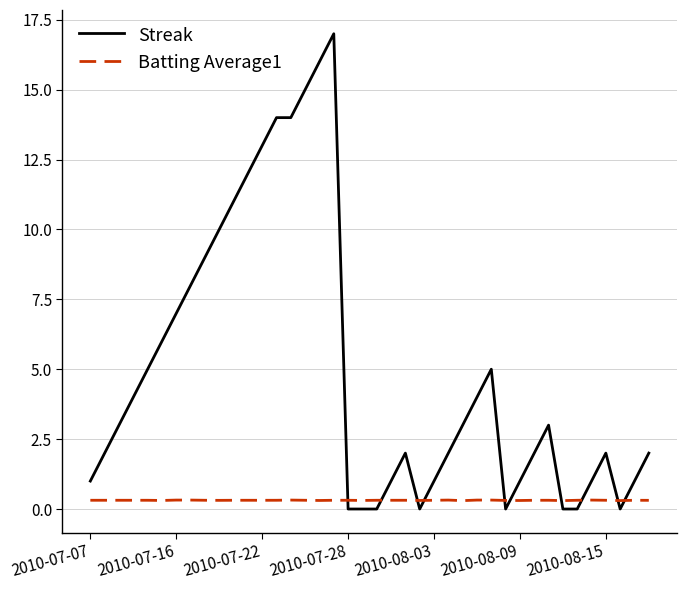

Which series has the widest spread of values?

Streak